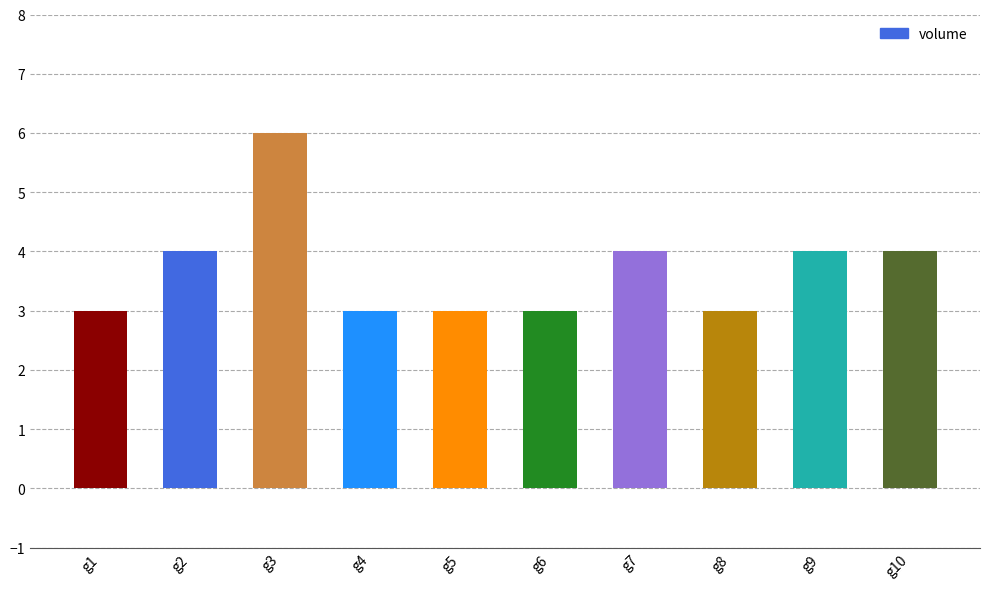

What is the difference between the maximum and minimum values?

3